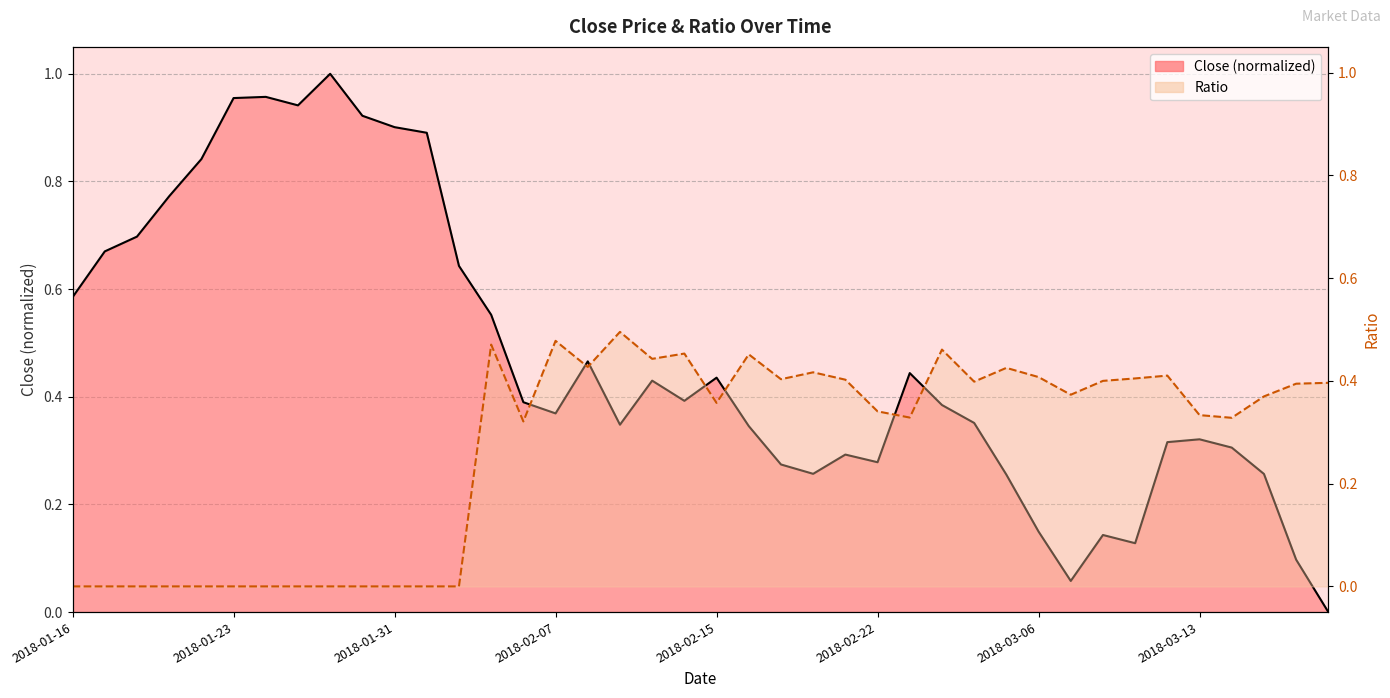

What is the difference between the highest and lowest values at 2018-02-06?

0.1